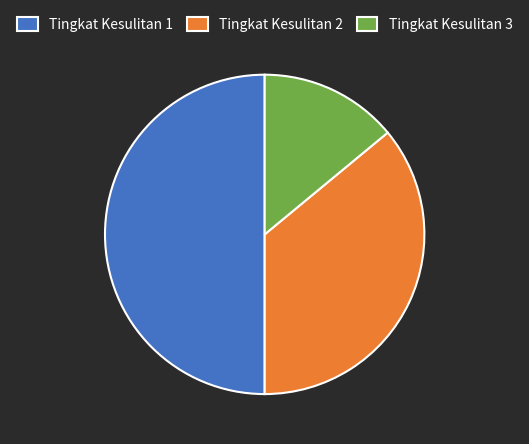

Between Tingkat Kesulitan 1 and Tingkat Kesulitan 2, which is larger?

Tingkat Kesulitan 1